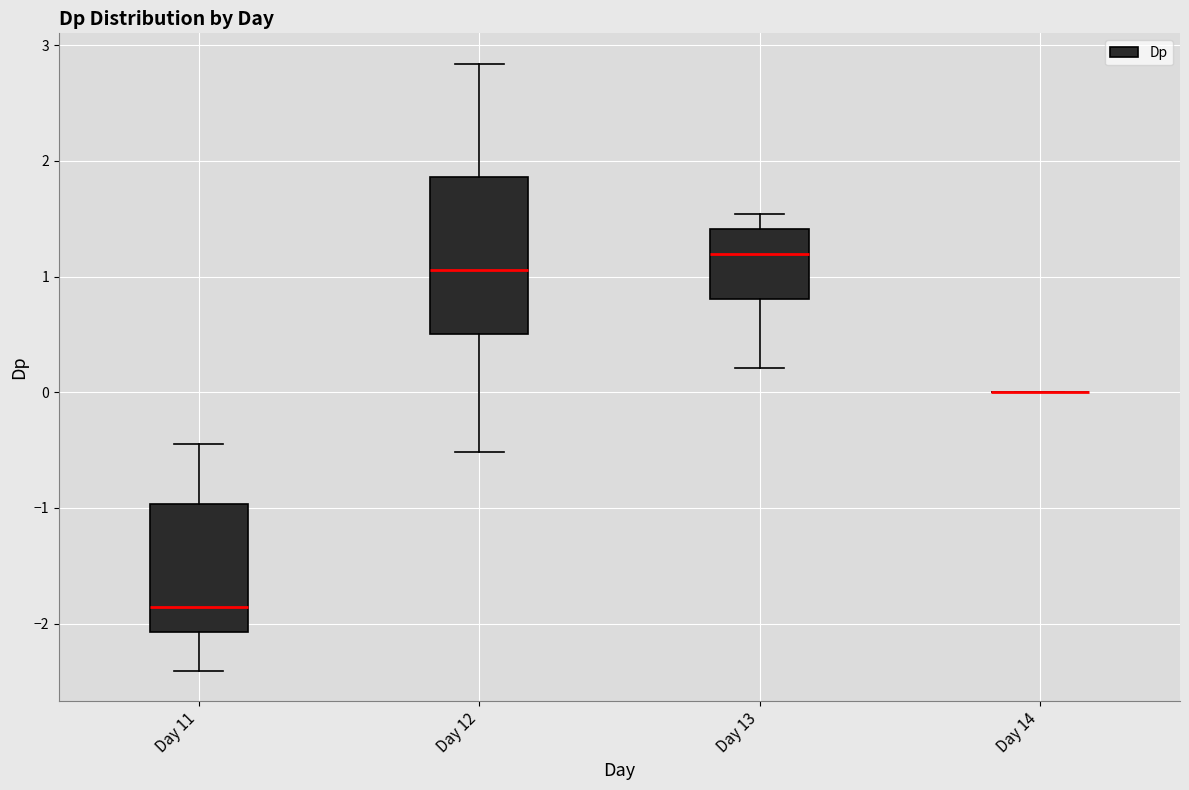

Which box is the tallest, from its lower edge to its upper edge?

Day 12